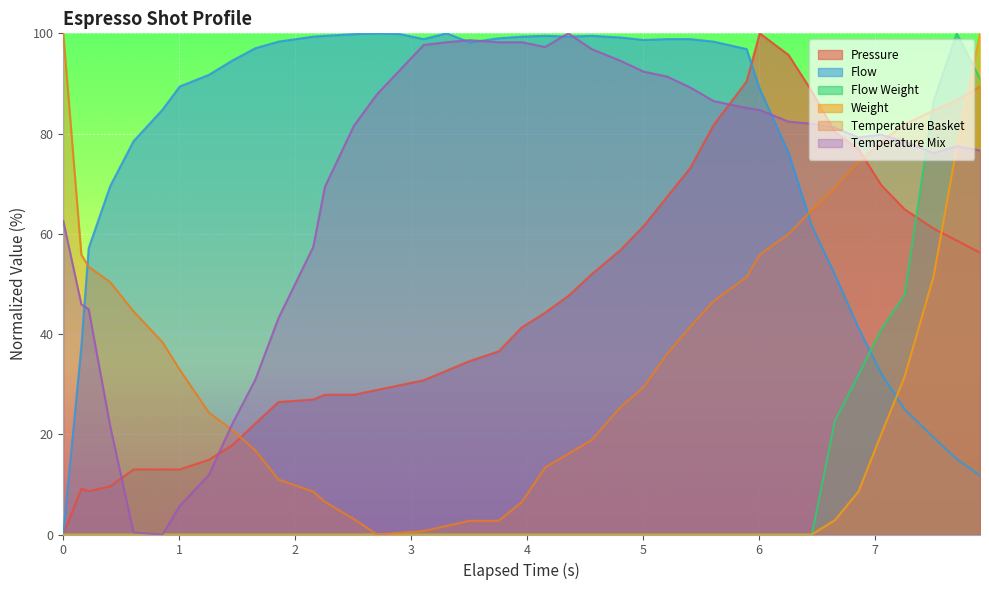

Which series has the widest spread of values?

espresso_pressure